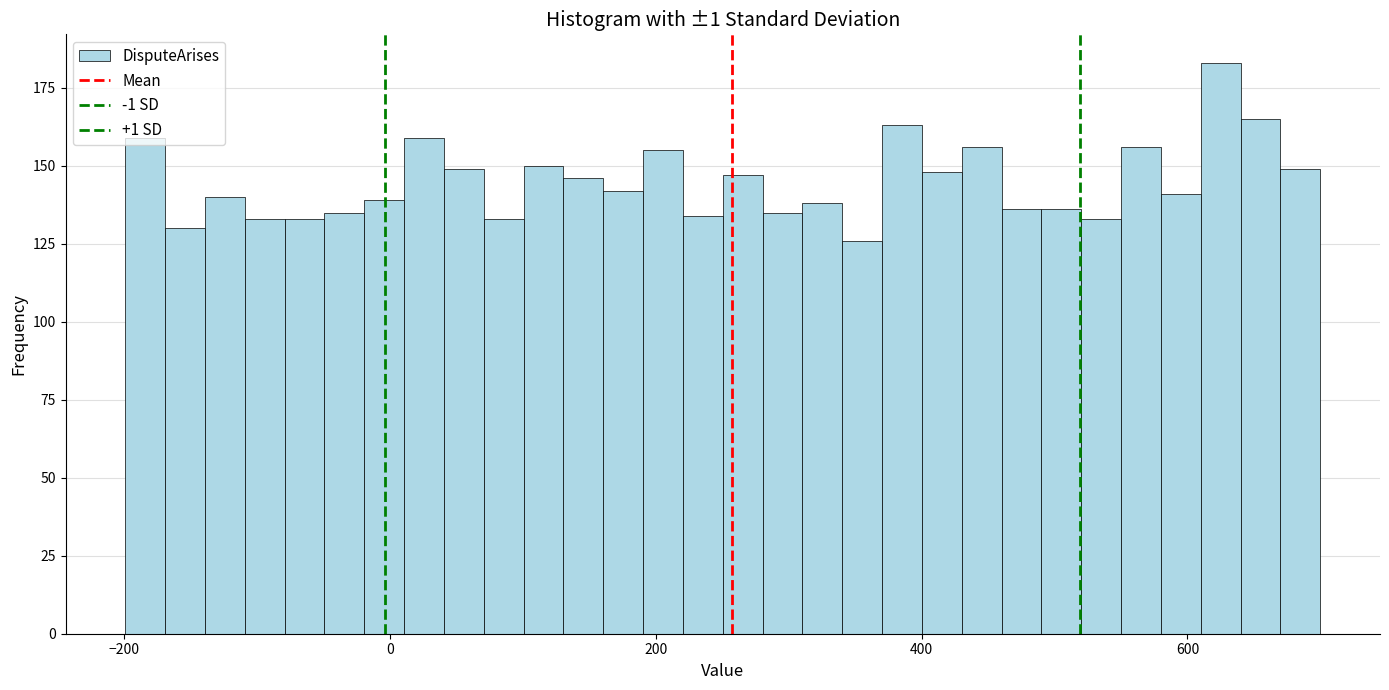

Read against the x-axis, roughly where is the centre of the tallest bar?

620